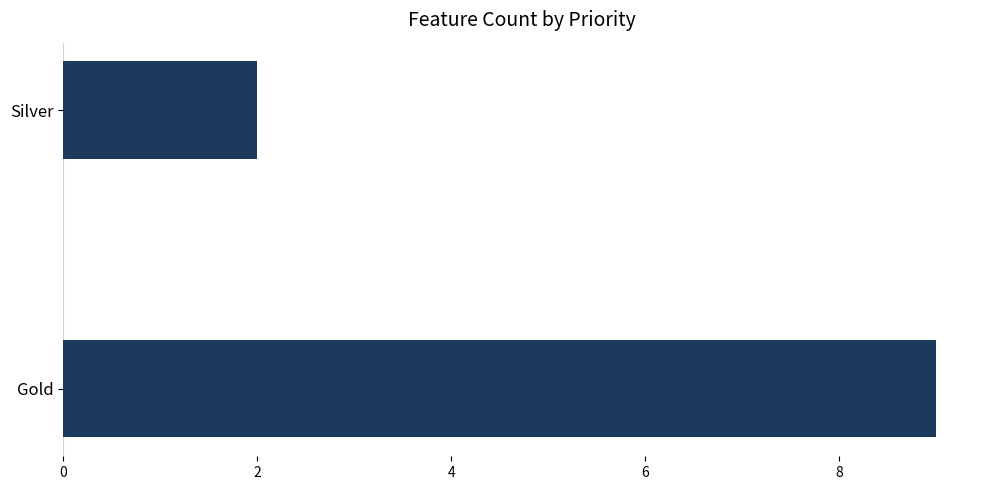

Where is the data nearest to the value 5?

Silver